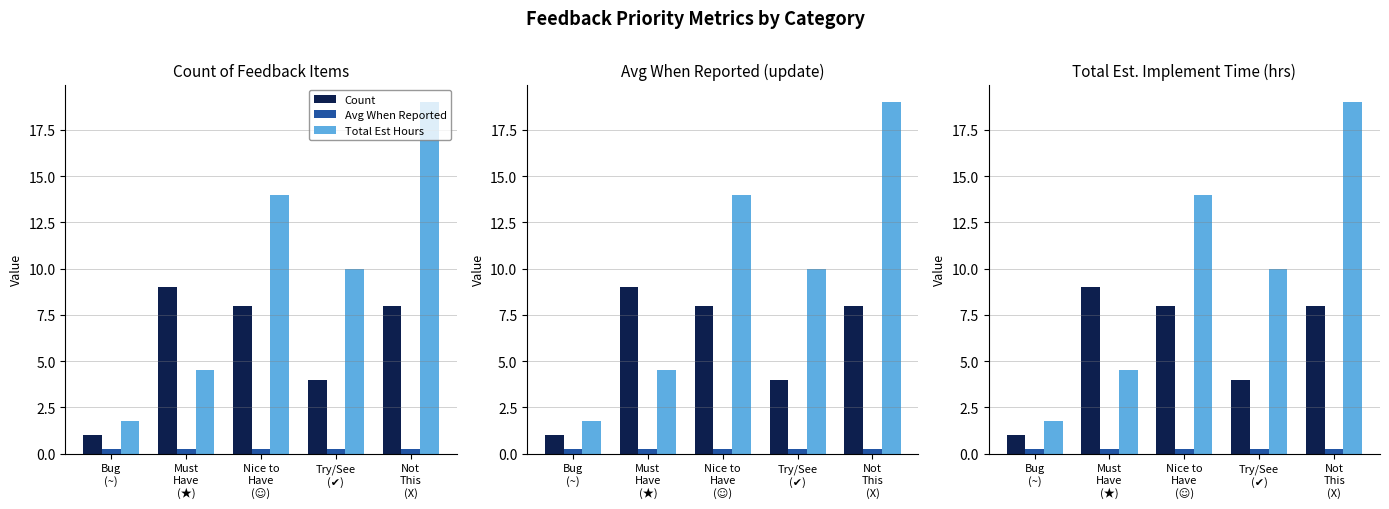

How many bars are there in each group?

3